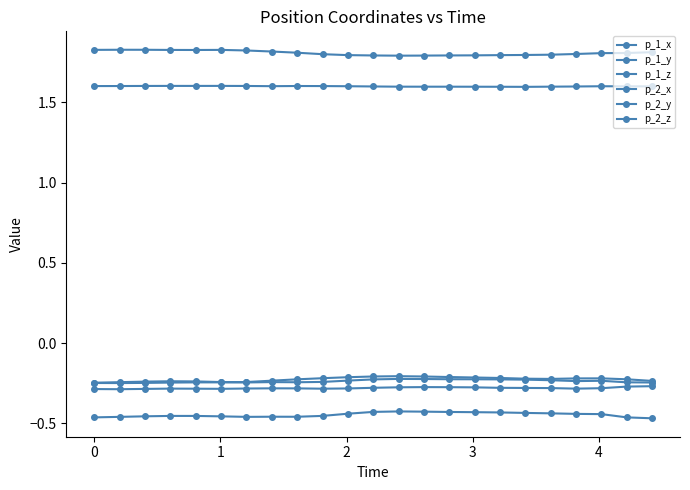

Count the number of data series in this chart.

6